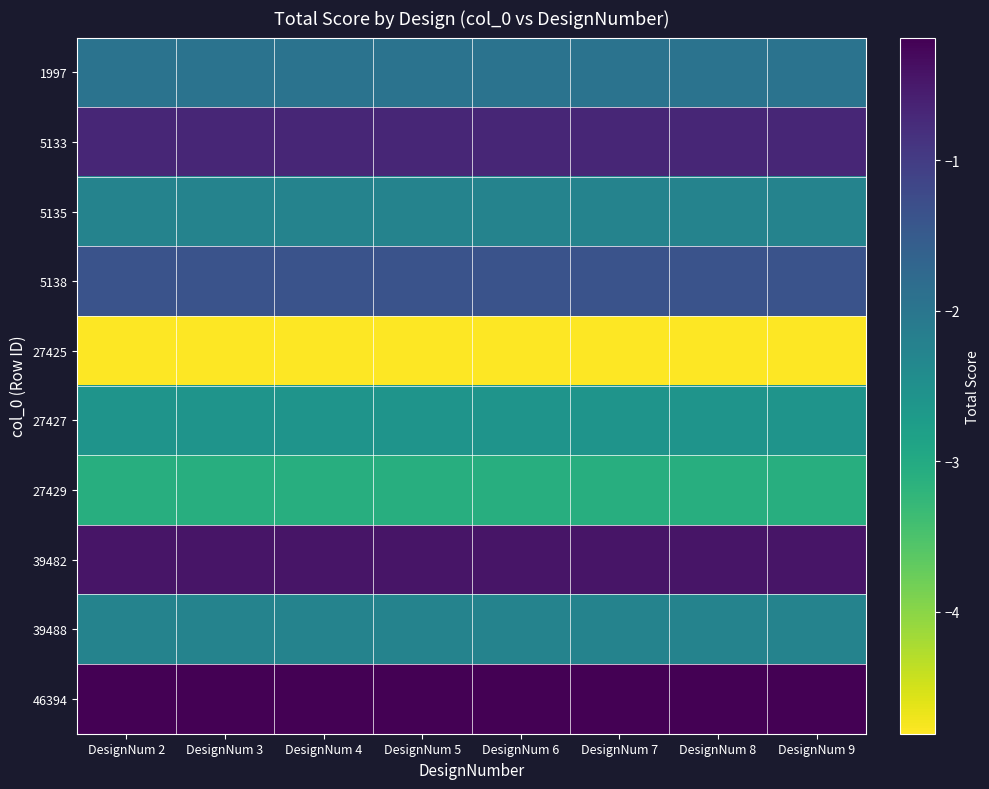

Which series has the largest total across all categories?

46394